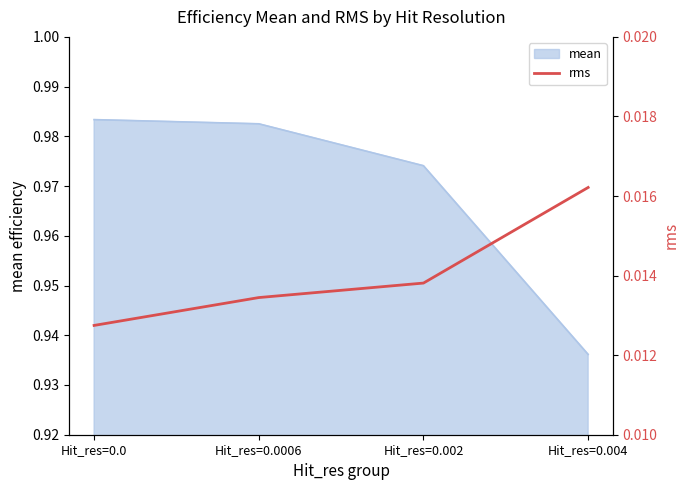

Count the values in the range 0 to 1.

4